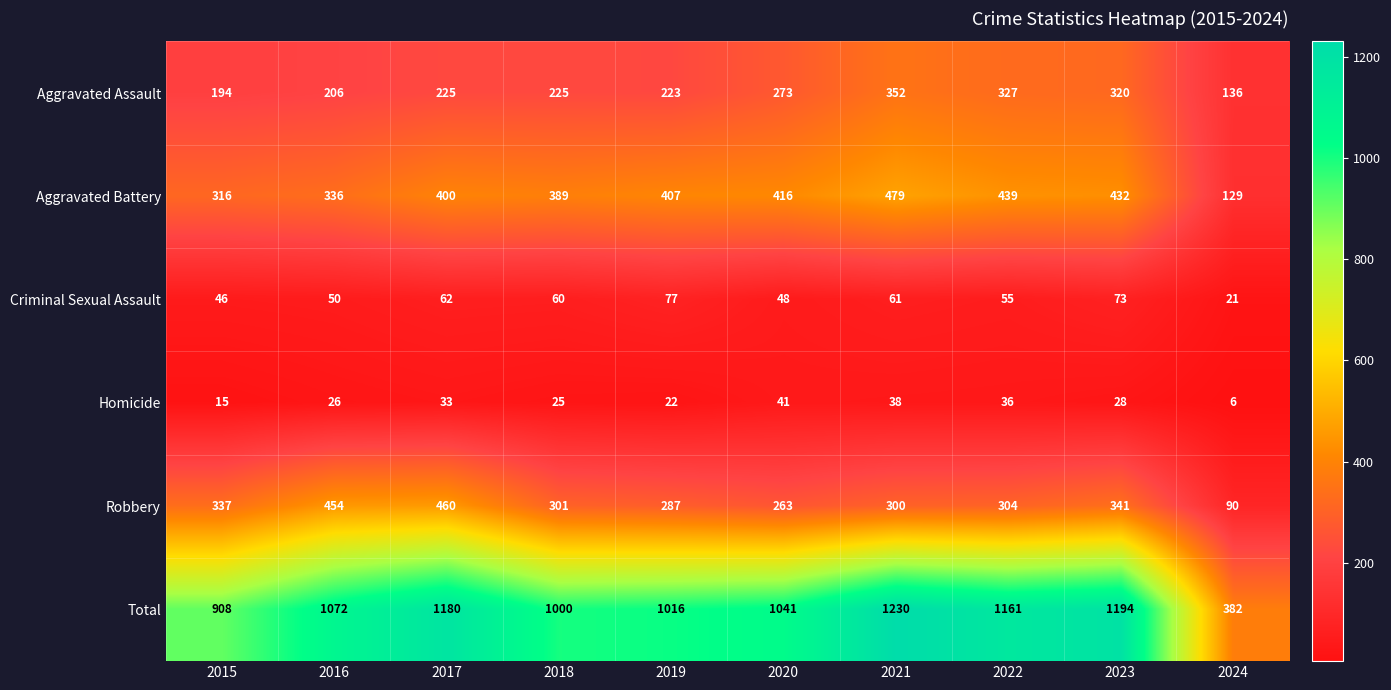

The value of Homicide at 2015 is 15. True or false?

True